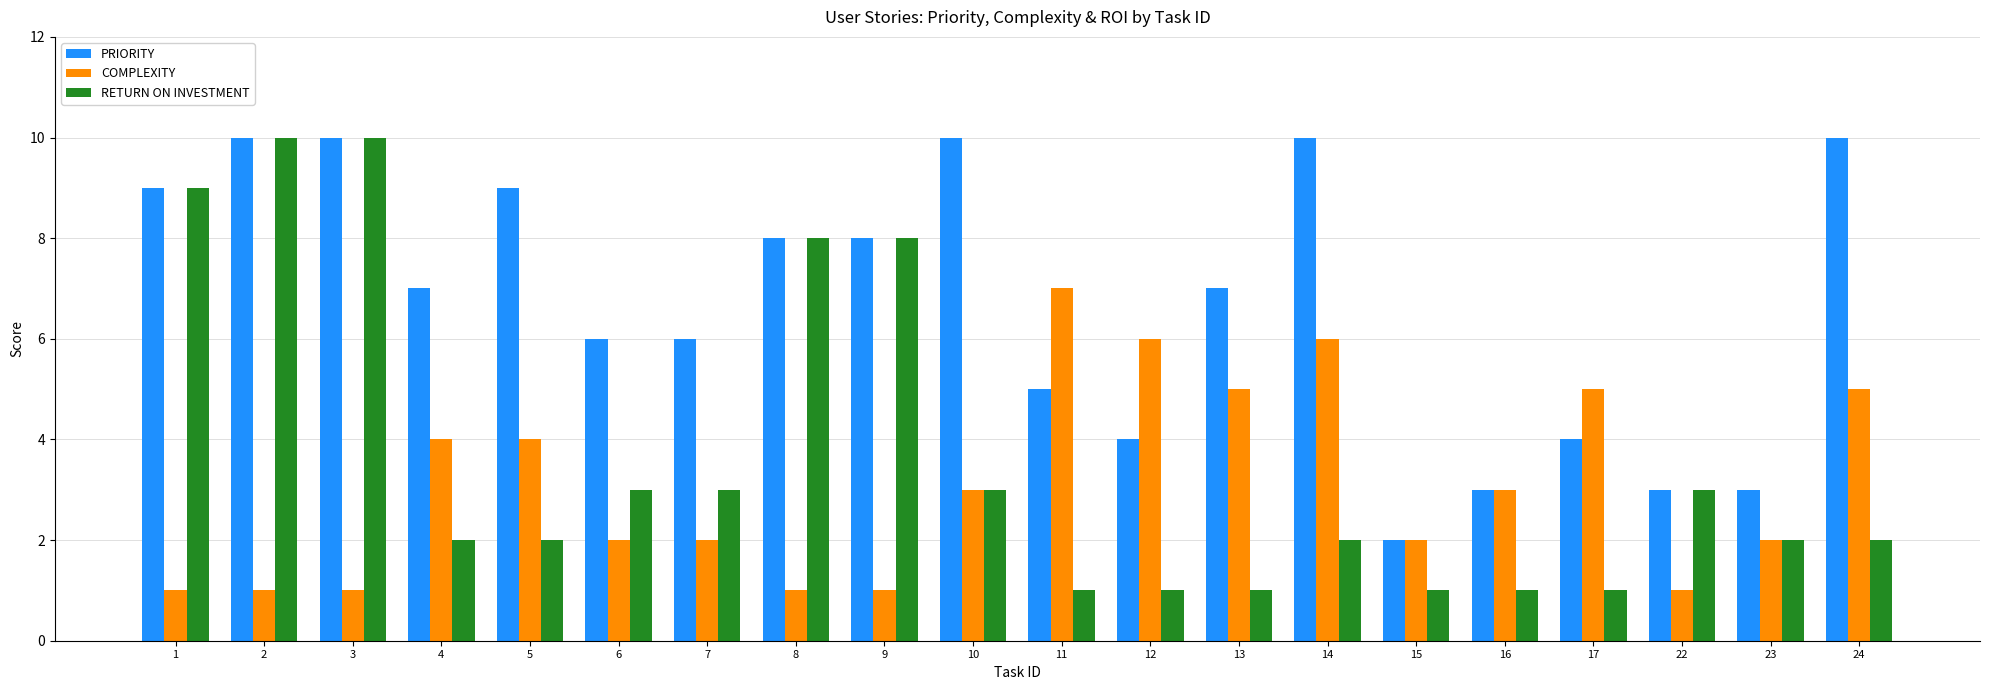

What is the sum of the COMPLEXITY values at 3 and 2?

2